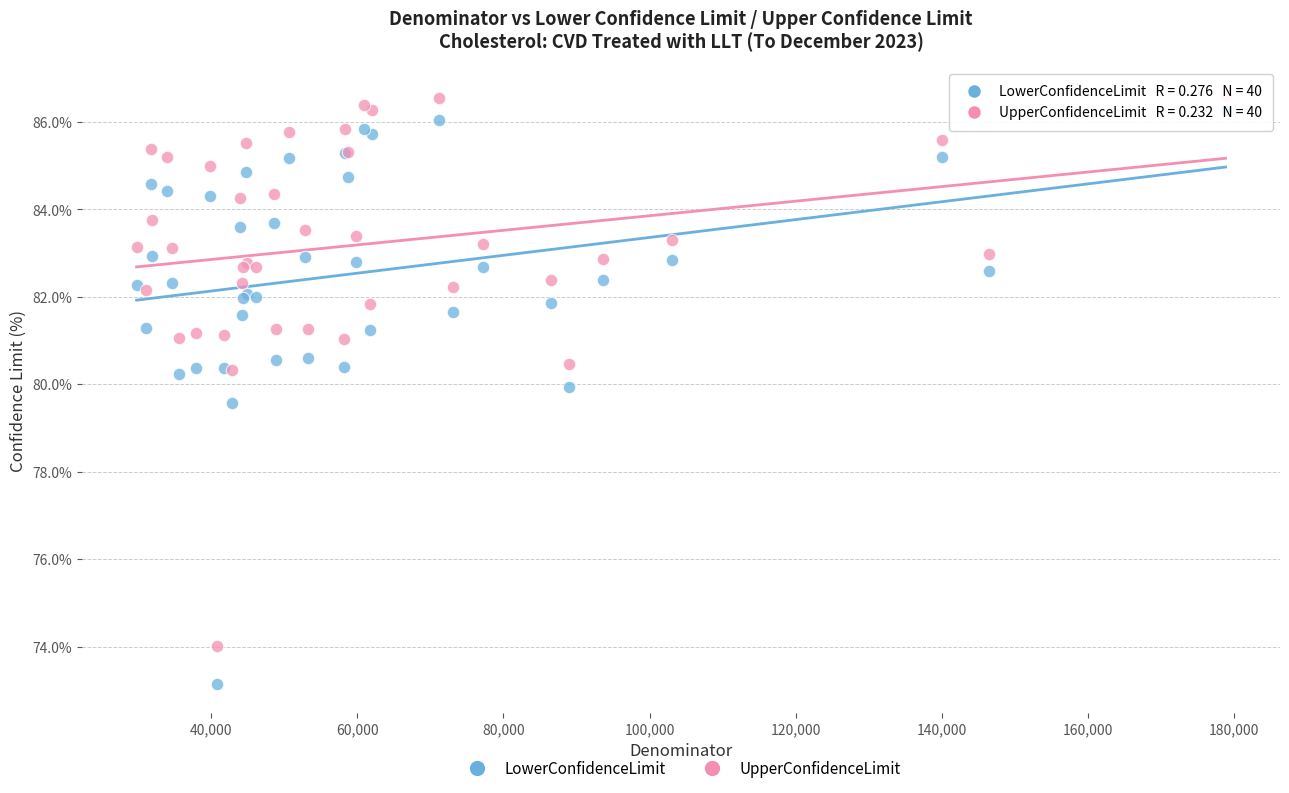

In the LowerConfidenceLimit series, what Y value is closest to 79?

79.6